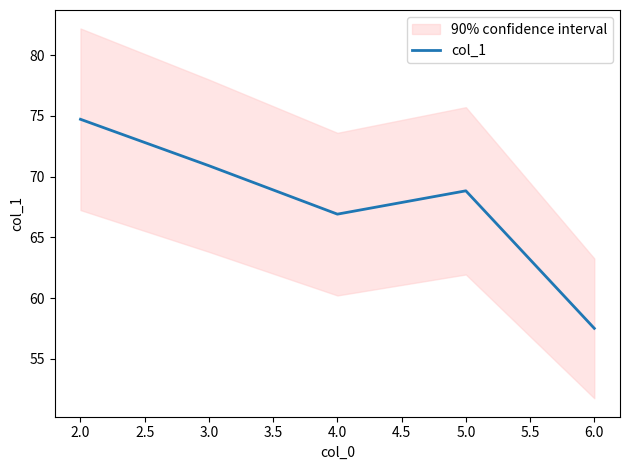

The col_1 series shows 66.9 at 4.0. True or false?

True